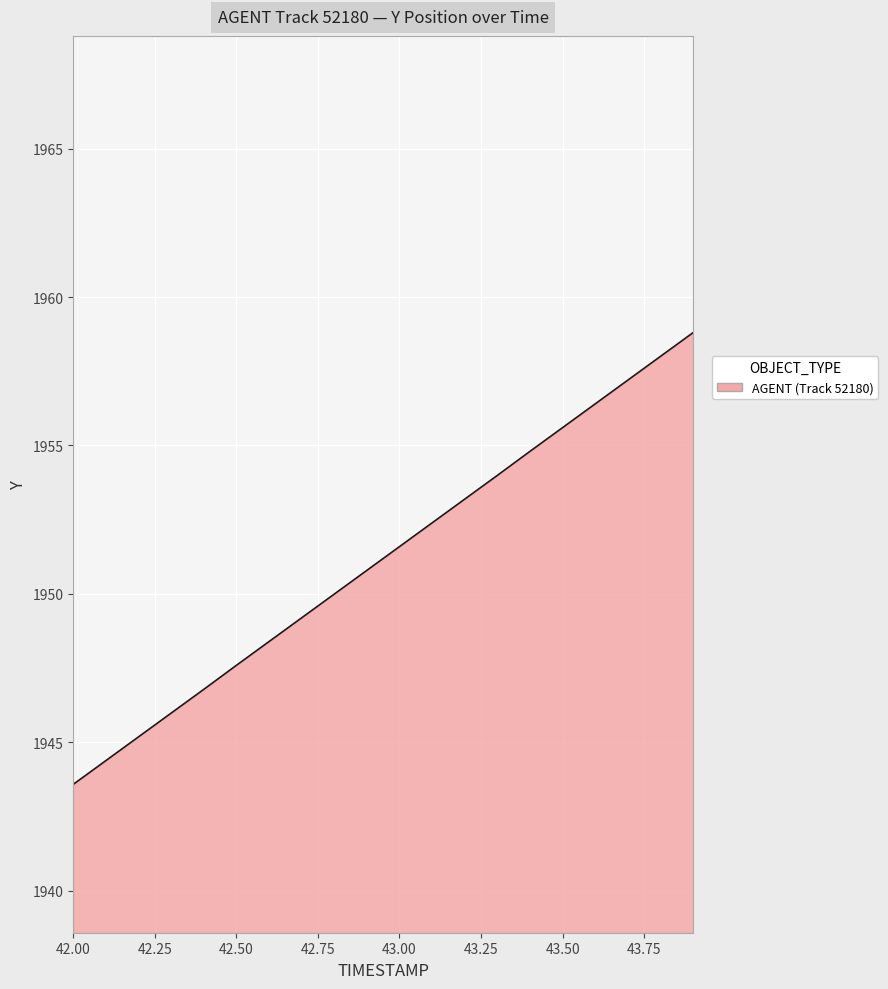

What is the difference between the maximum and minimum values?

15.2